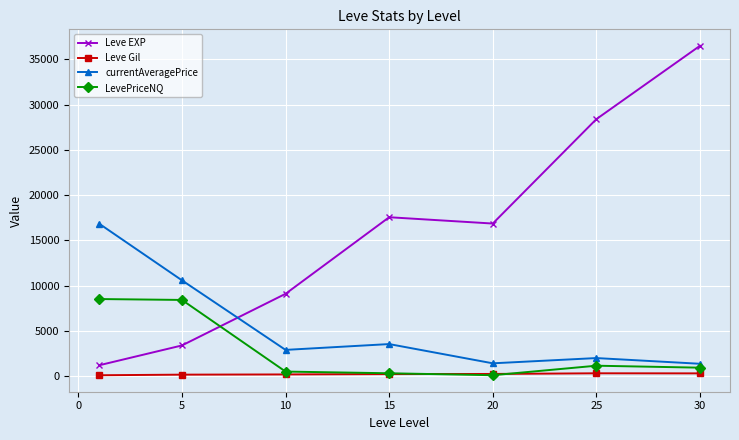

Rank the series by their average value, from highest to lowest.

Leve EXP, currentAveragePrice, LevePriceNQ, Leve Gil